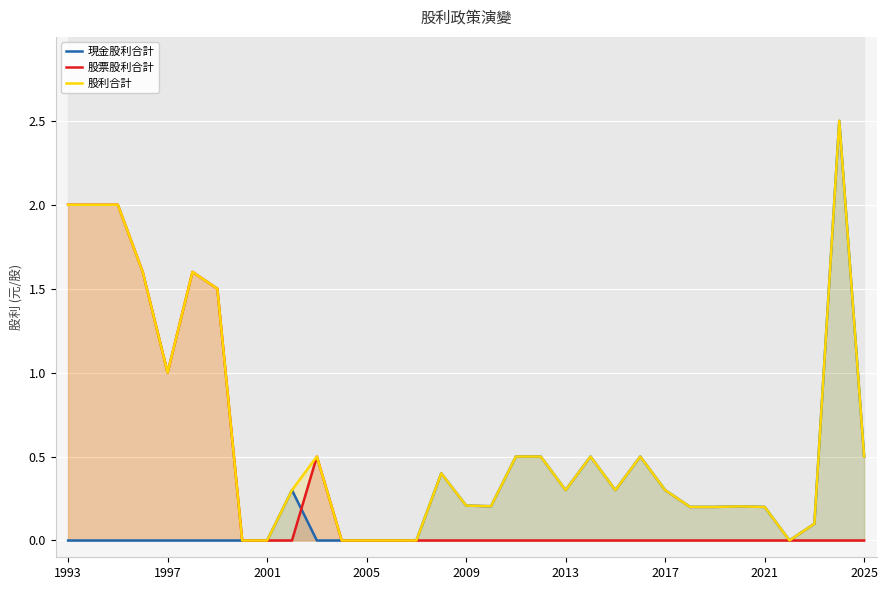

What is the difference between the maximum and second lowest values in the 股票股利合計 series?

2.0